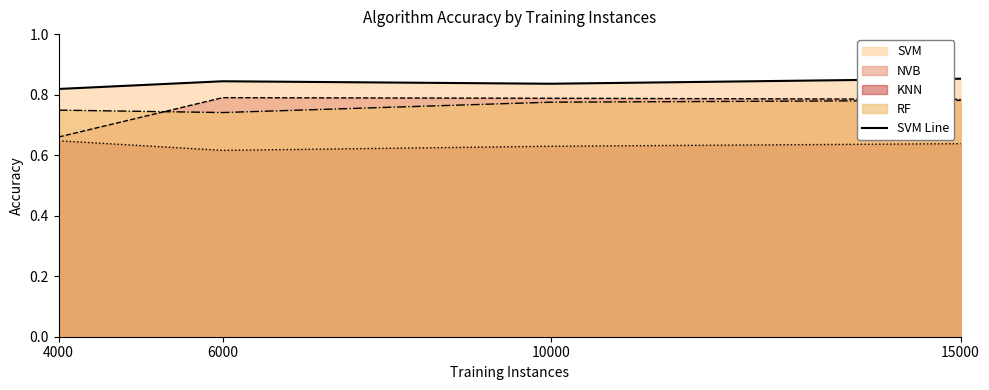

How many interior local peaks (higher than both neighbors) does the data have?

1